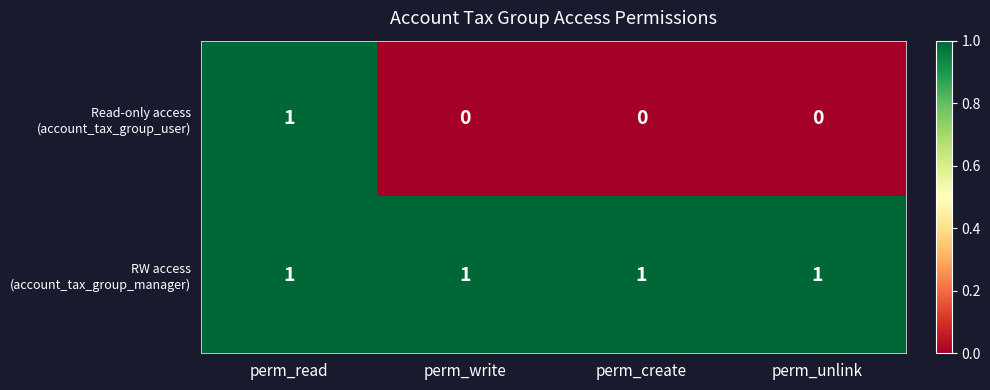

At how many categories does at least one series exceed 0?

4